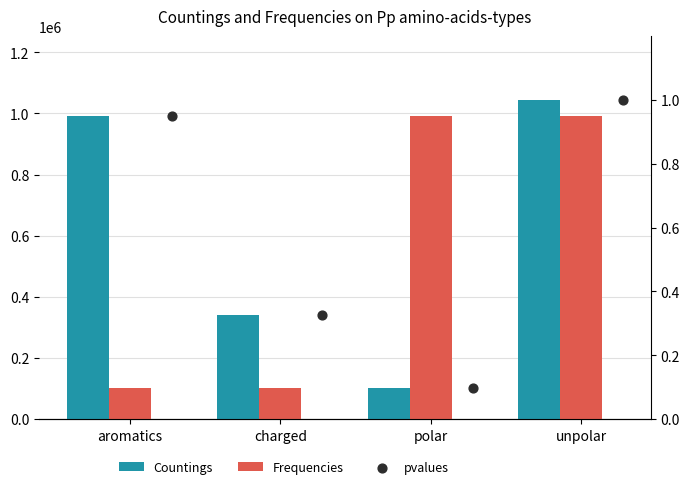

What are all the series names shown in the legend?

Countings, Frequencies, pvalues